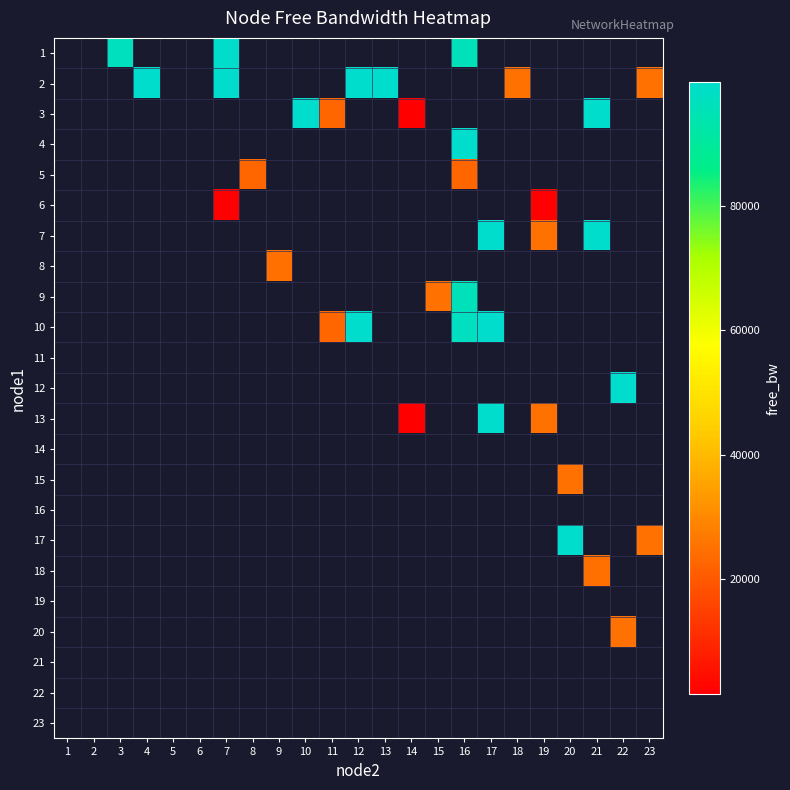

How many positive values does the 1 series have?

3